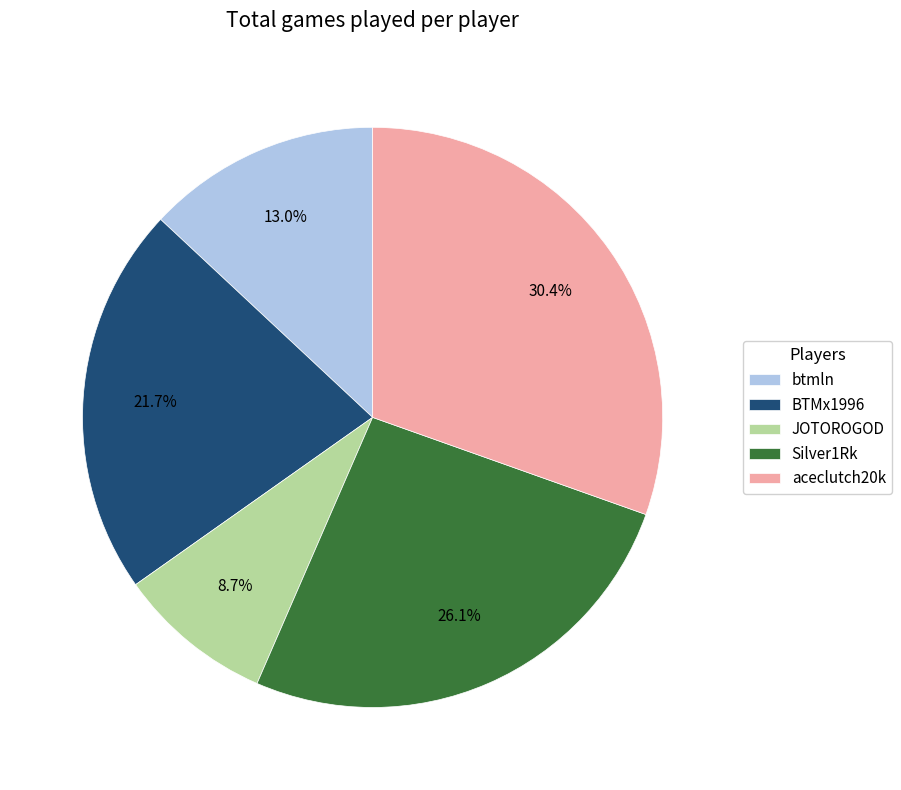

Count the number of slices in the pie.

5